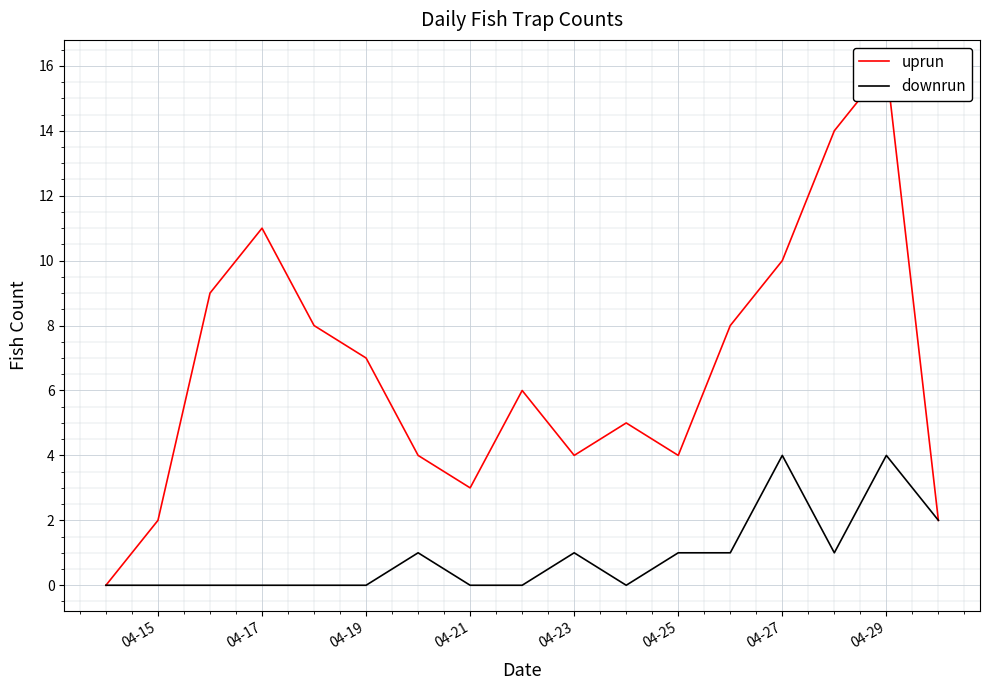

Is it true that downrun equals 2 at 04-19?

False